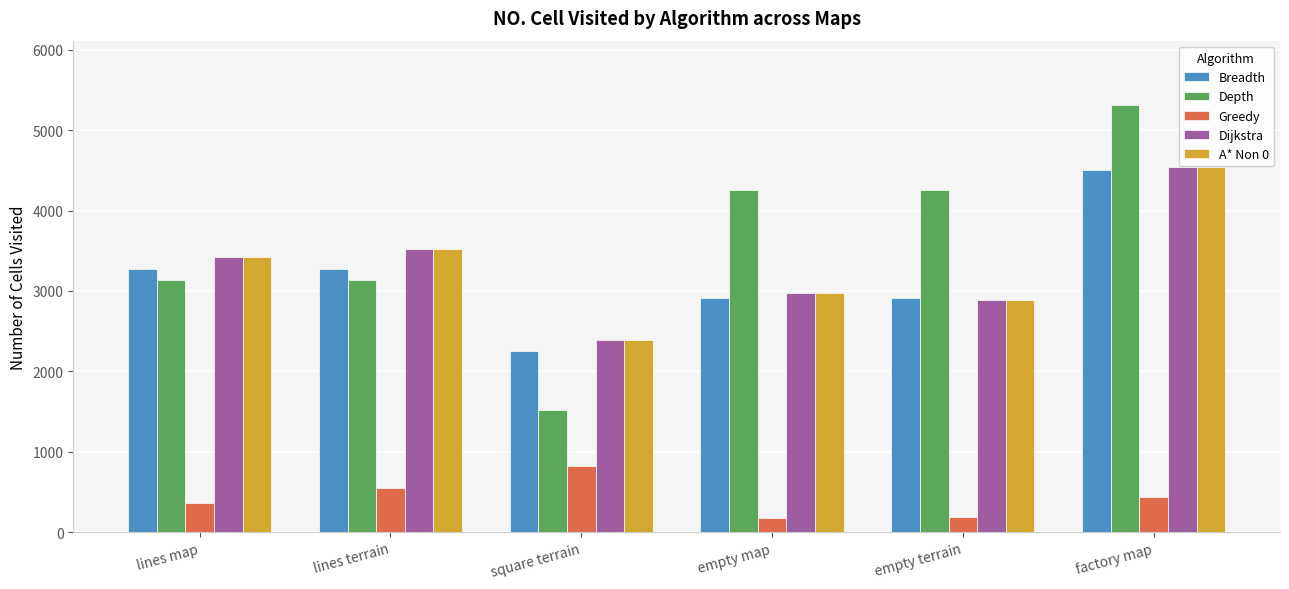

What is the difference between the highest and lowest values at lines terrain?

2967